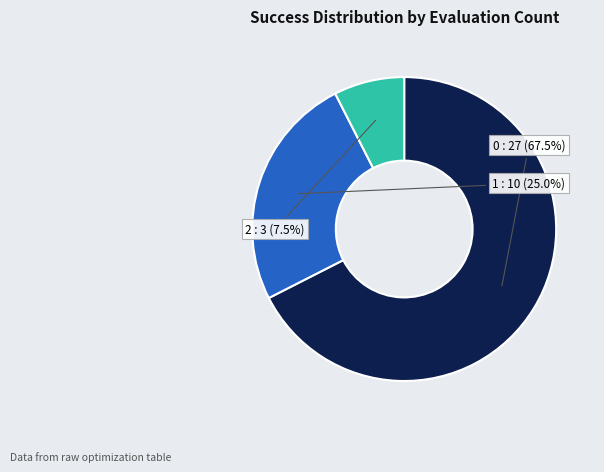

Does any single category account for the majority?

Yes